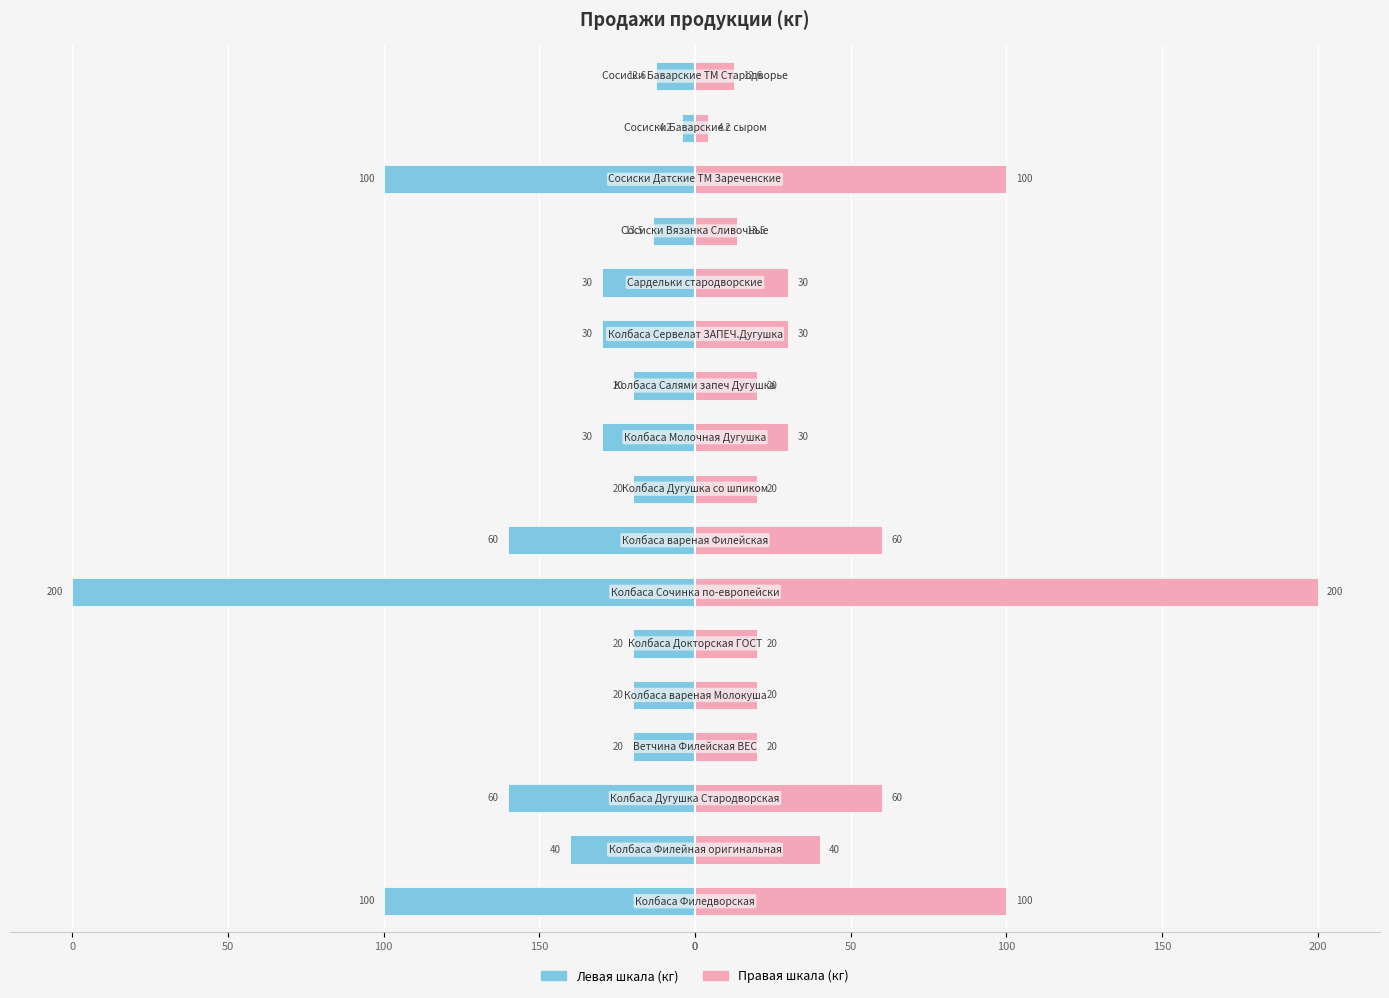

The value of Продажи (правая шкала) at 10 is 20.0. True or false?

True